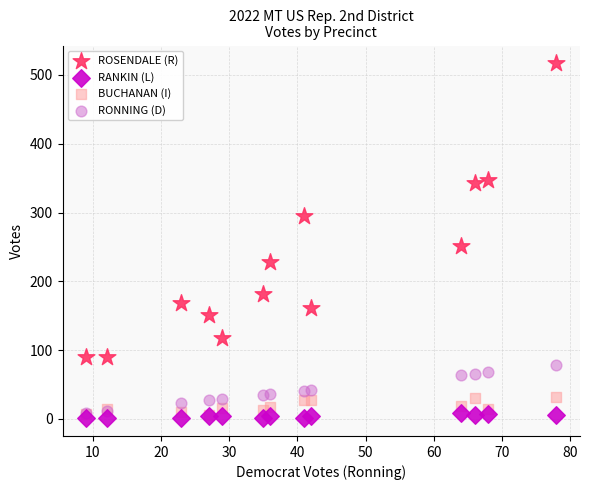

Which series reaches the minimum Y coordinate?

RANKIN (L)